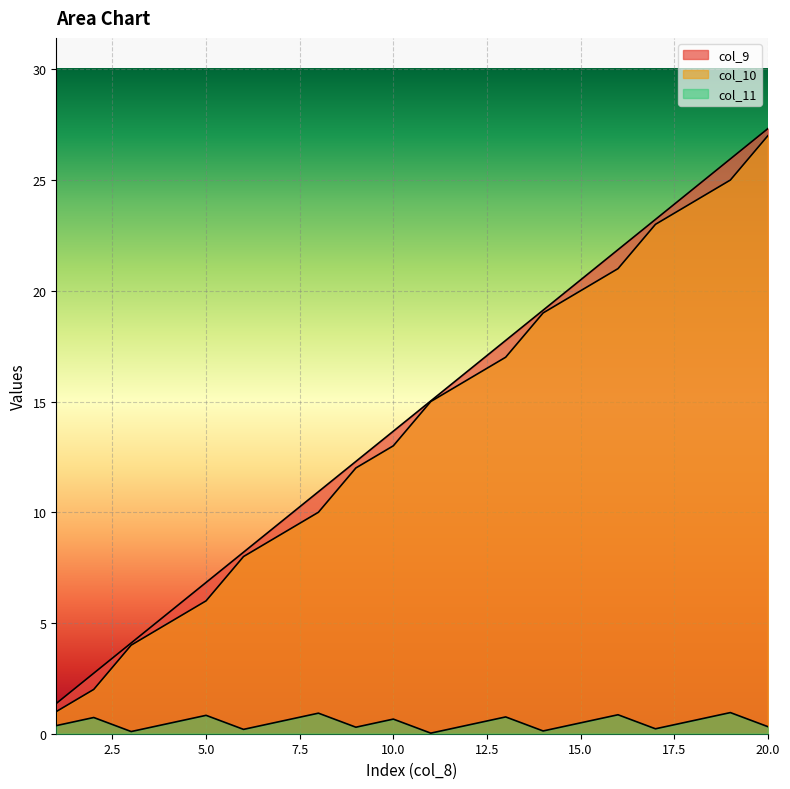

Which category has the highest value in the col_9 series?

20